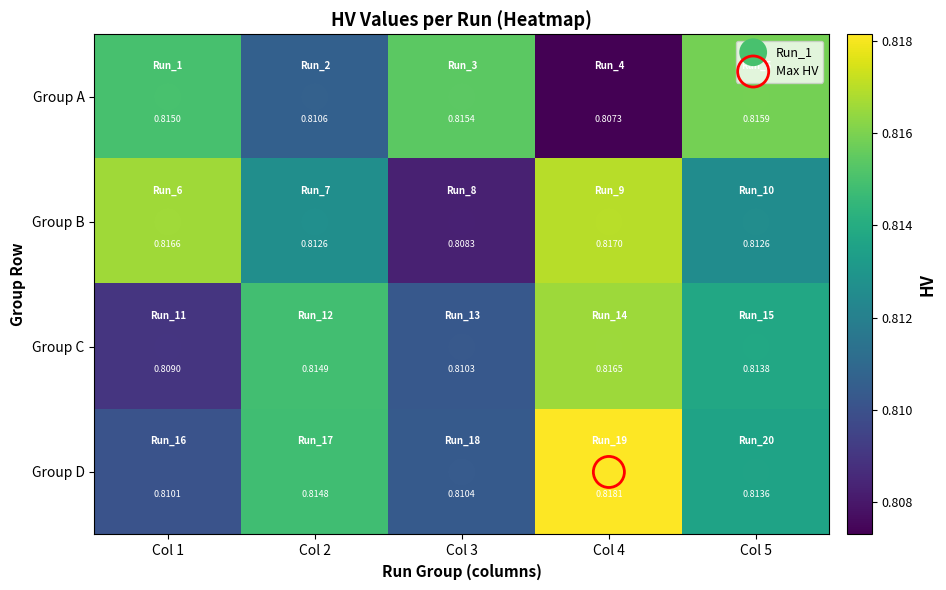

Which series has the widest spread of values?

Group B